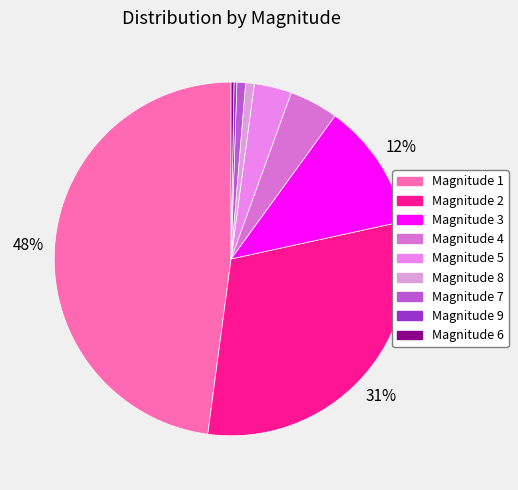

Which category has the smallest portion of the pie?

9